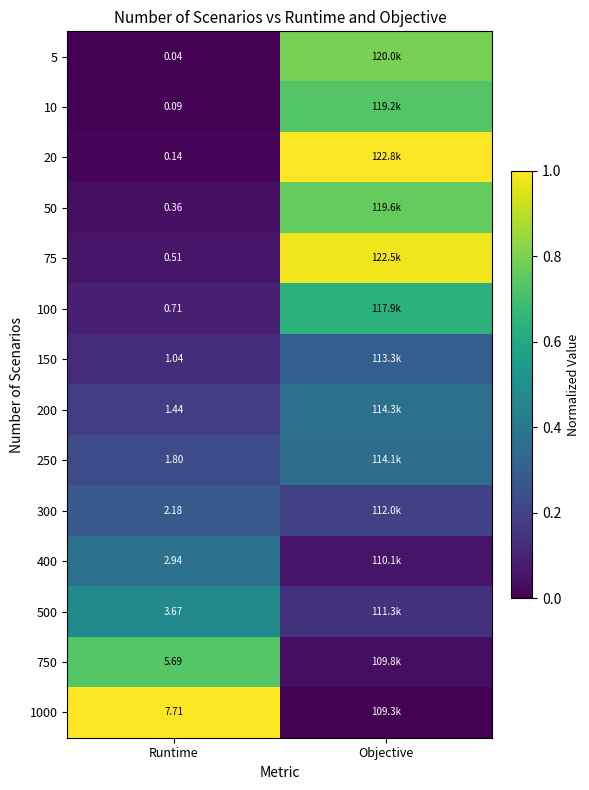

How many data points does each series have?

2